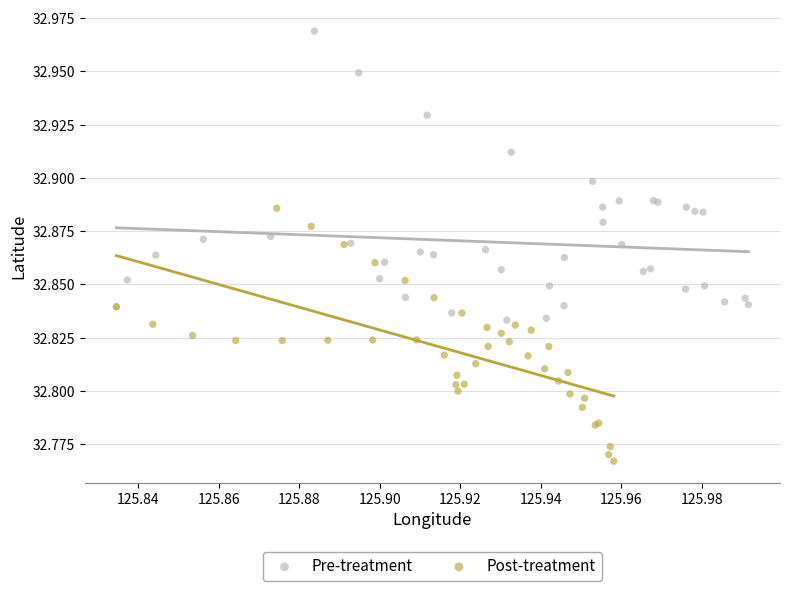

Which series has the widest spread of Y values?

Pre-treatment